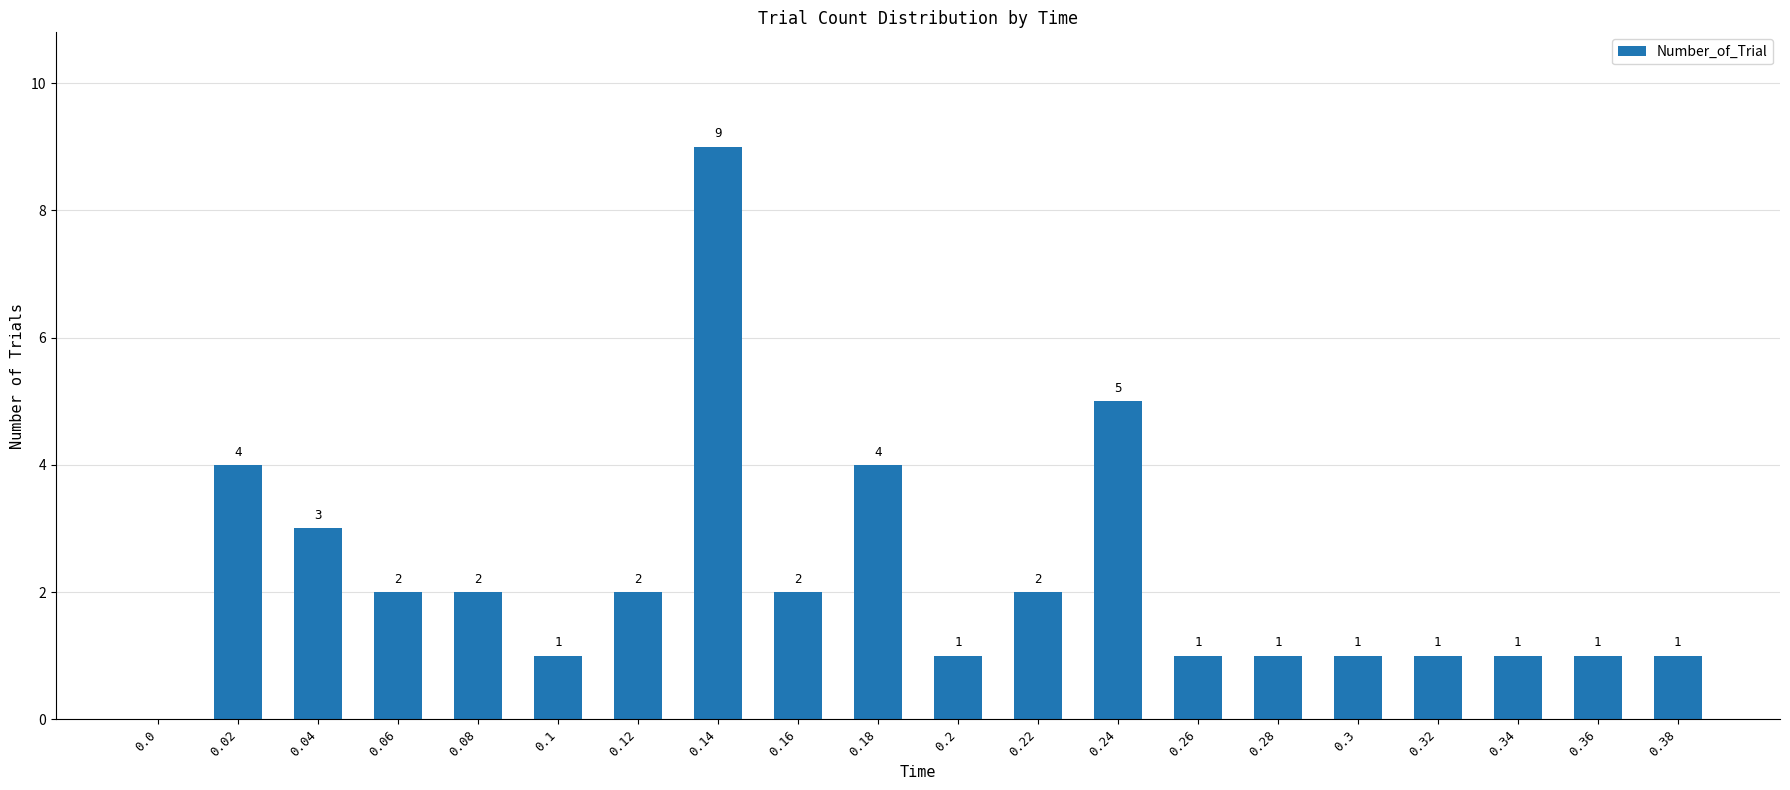

The chart shows a value of 2 at 0.06. True or false?

True